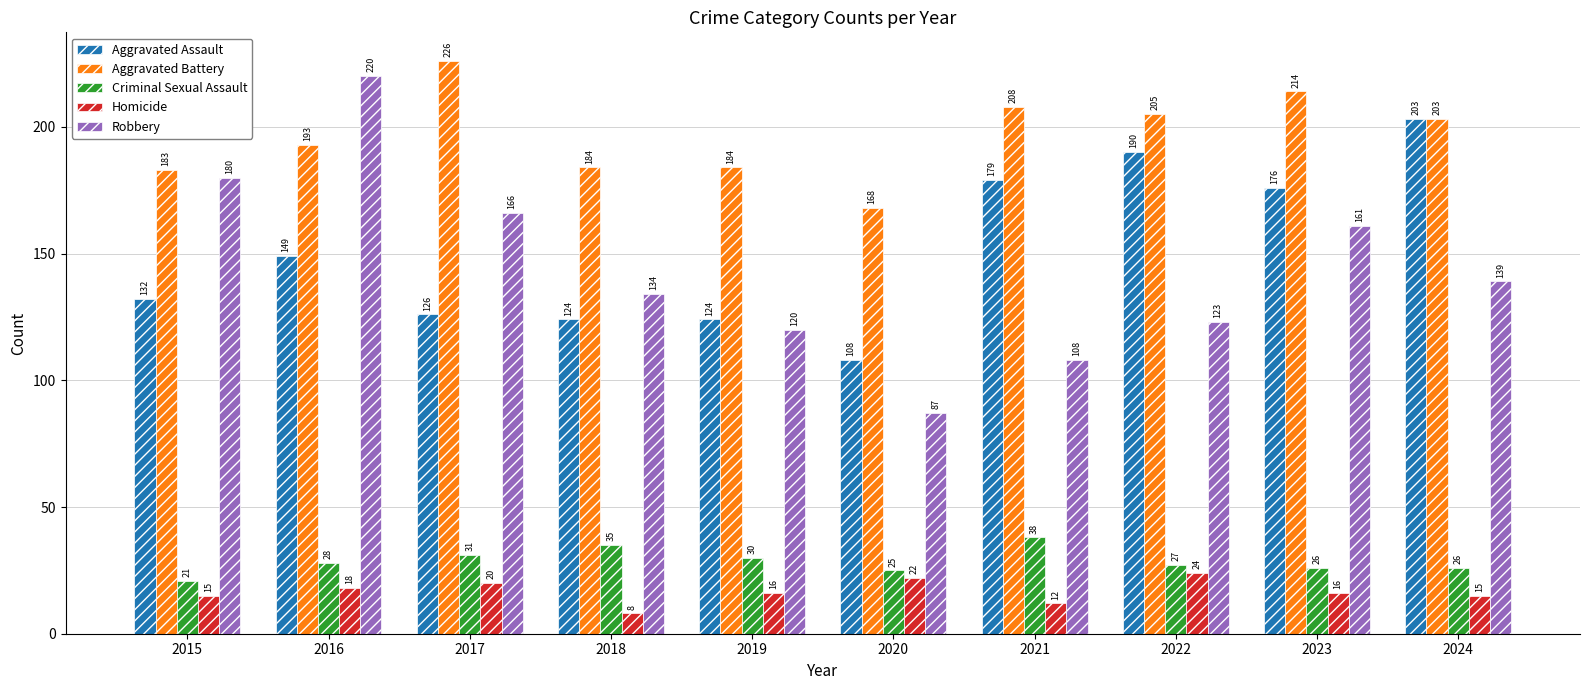

How many bars are there in total?

50